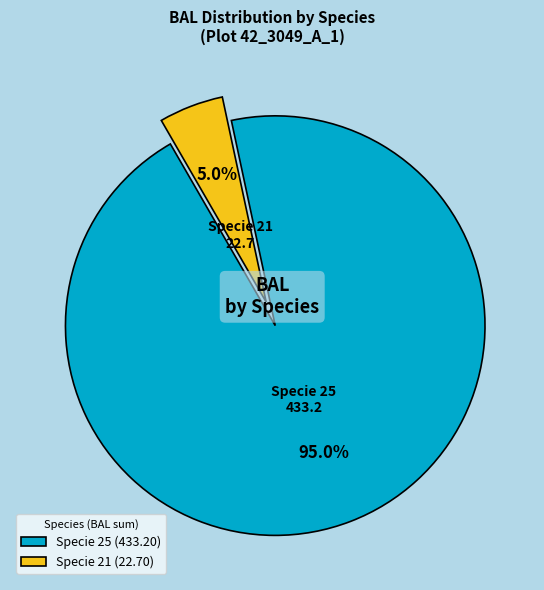

What is the smallest slice in the pie chart?

Specie 21 (22.70)